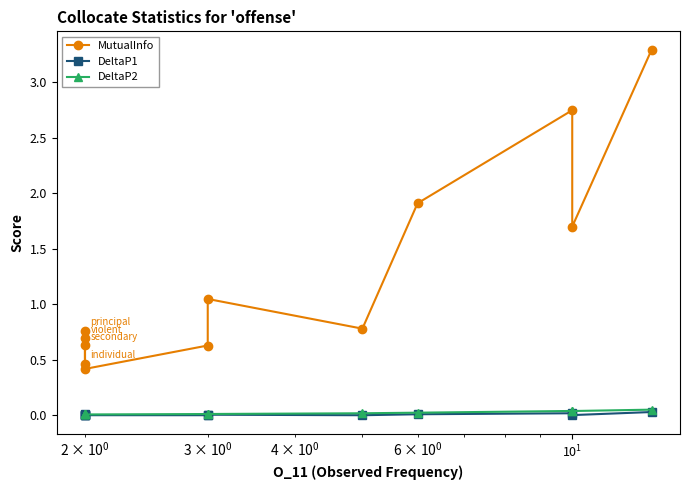

Does the chart display data point markers on the line(s)?

Yes